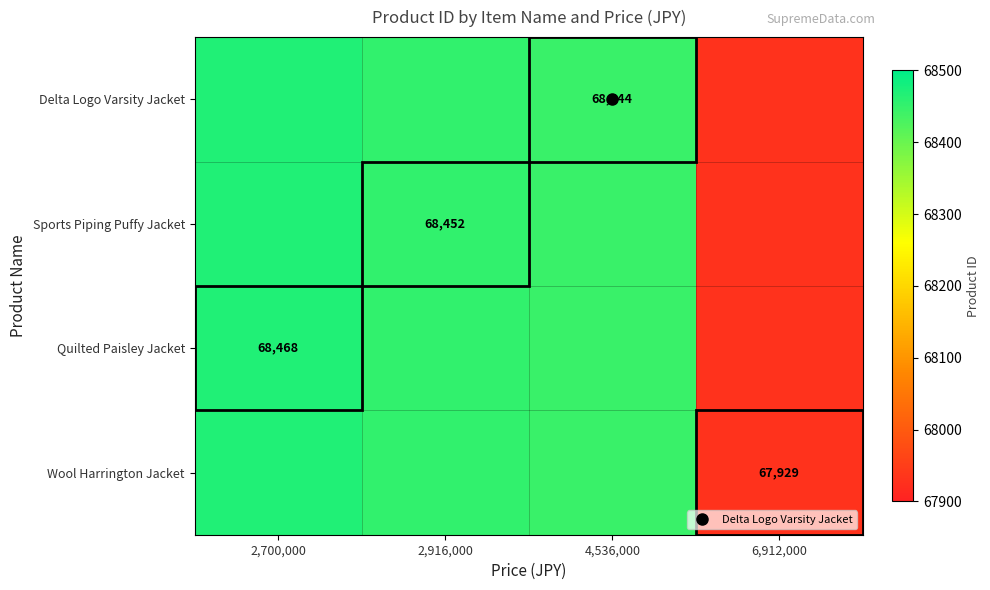

At which category is the sum across all series the highest?

2,700,000